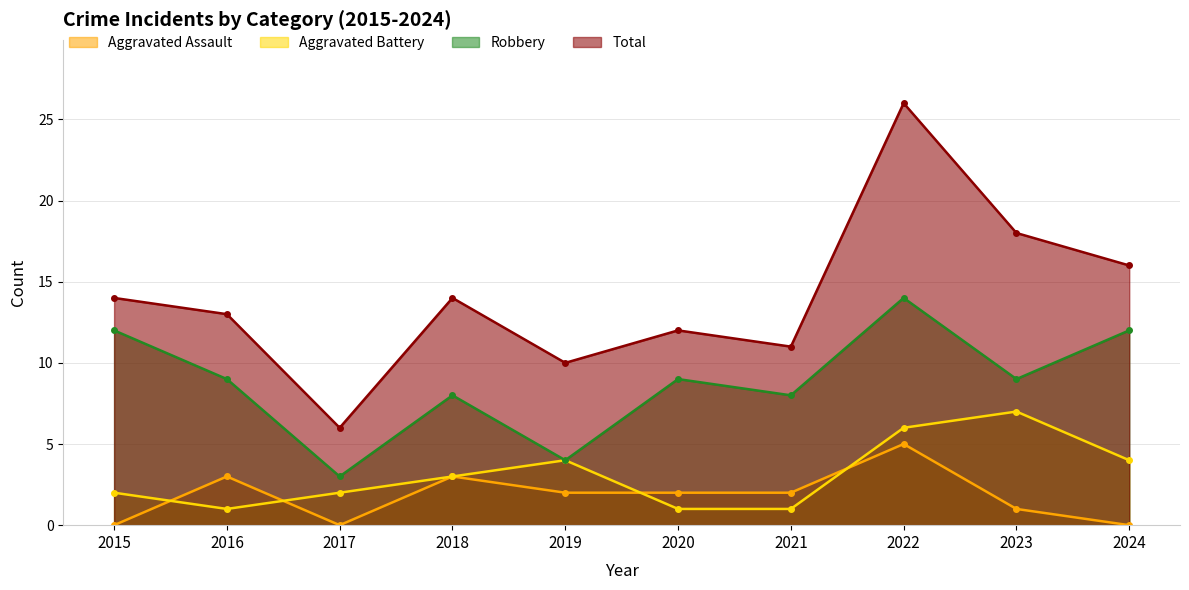

Which series has the largest total across all categories?

Total